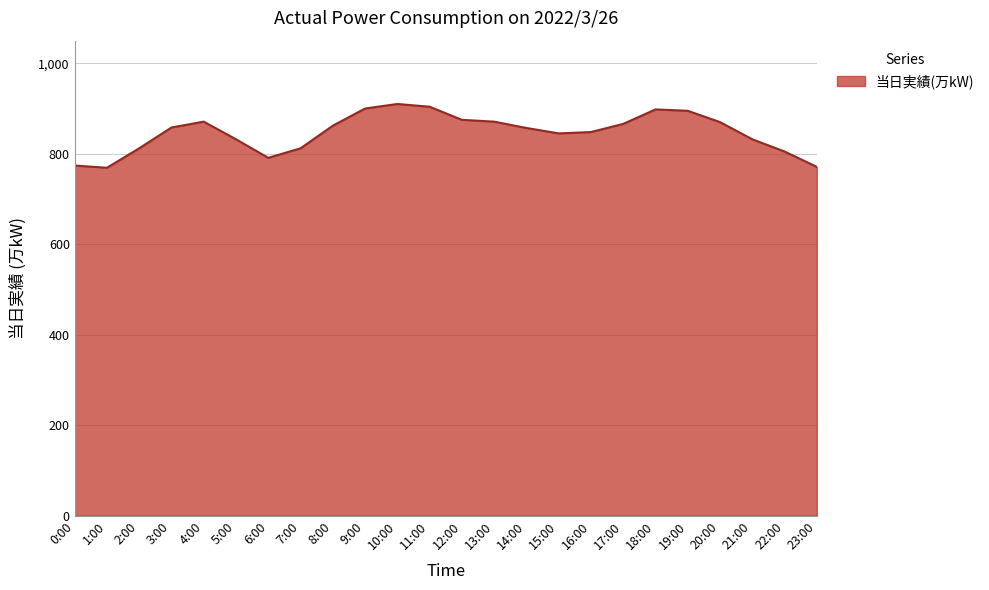

How many interior local valleys (lower than both neighbors) does the data have?

3